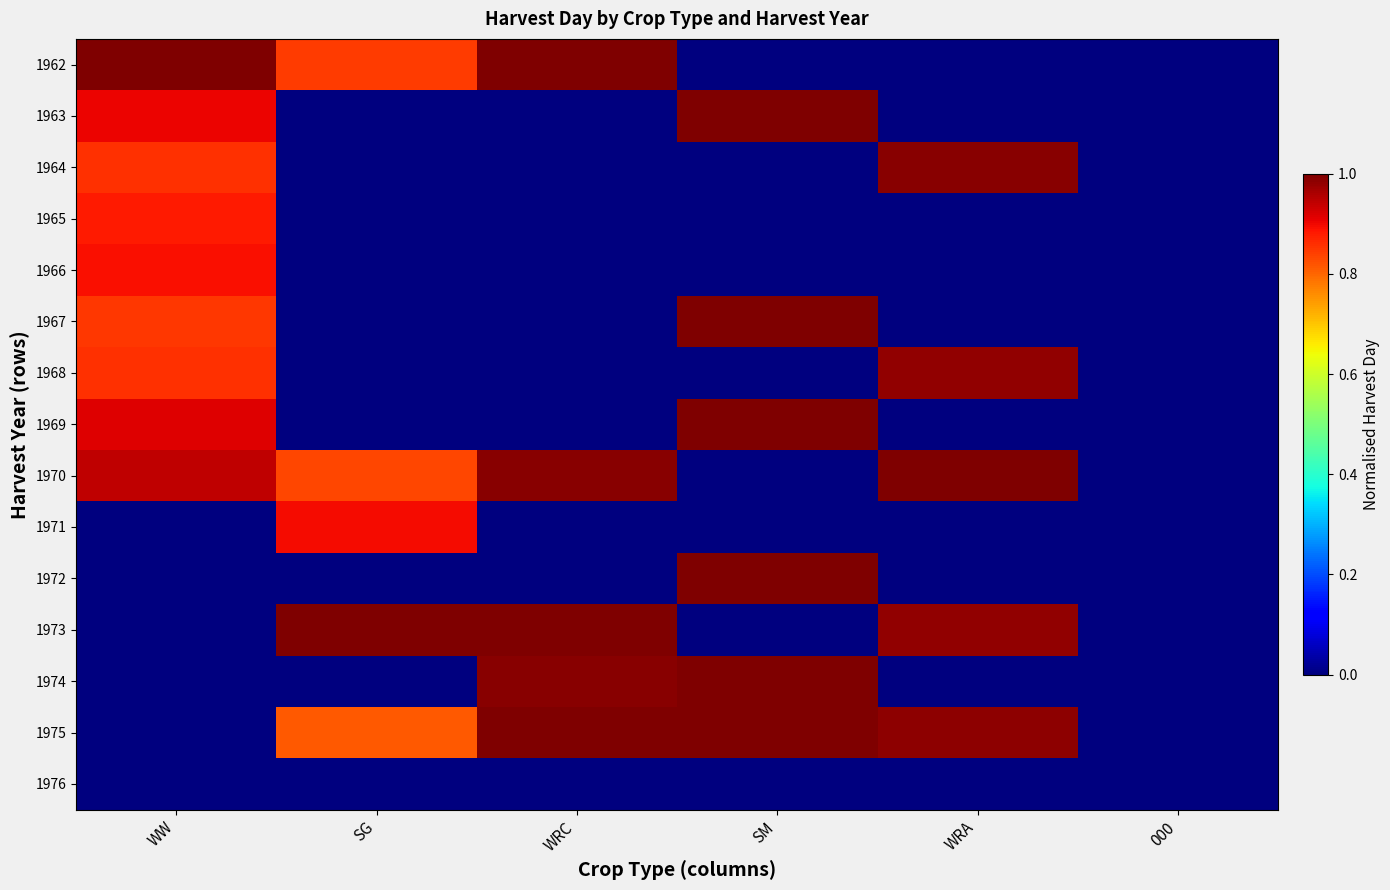

At SM, list the series in order from smallest to largest.

1962, 1964, 1965, 1966, 1968, 1970, 1971, 1973, 1976, 1963, 1967, 1972, 1975, 1969, 1974